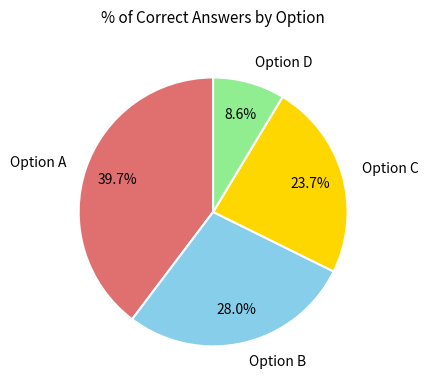

Rank the categories by value from lowest to highest.

Option D, Option C, Option B, Option A